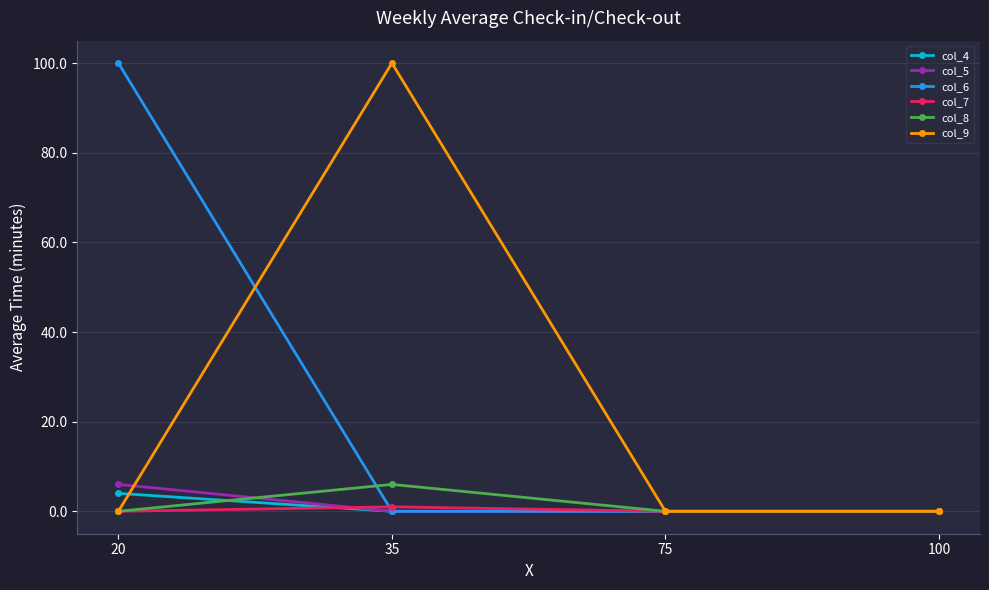

Reading right to left, what are all the values shown in this chart?

col_4: 0	0	0	4
col_5: 0	0	0	6
col_6: 0	0	0	100
col_7: 0	0	1	0
col_8: 0	0	6	0
col_9: 0	0	100	0